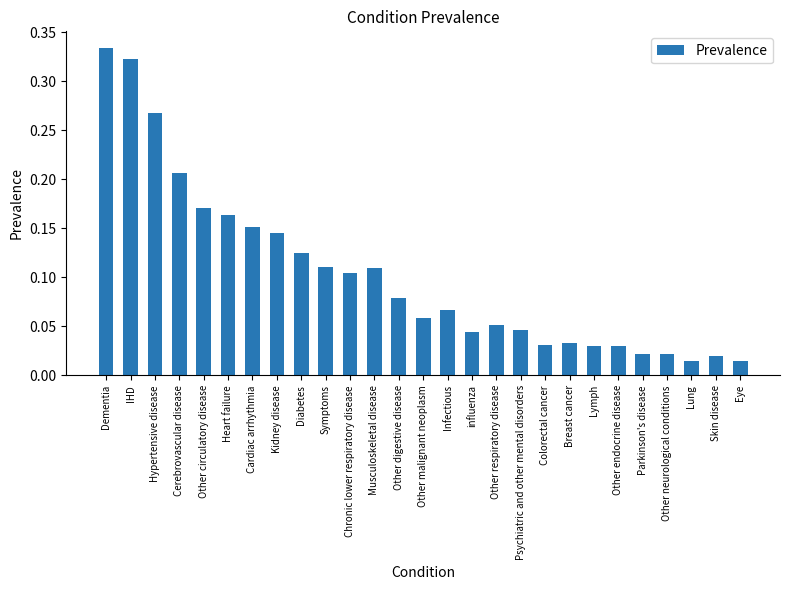

What is the label of the 6th bar from the right?

Other endocrine disease